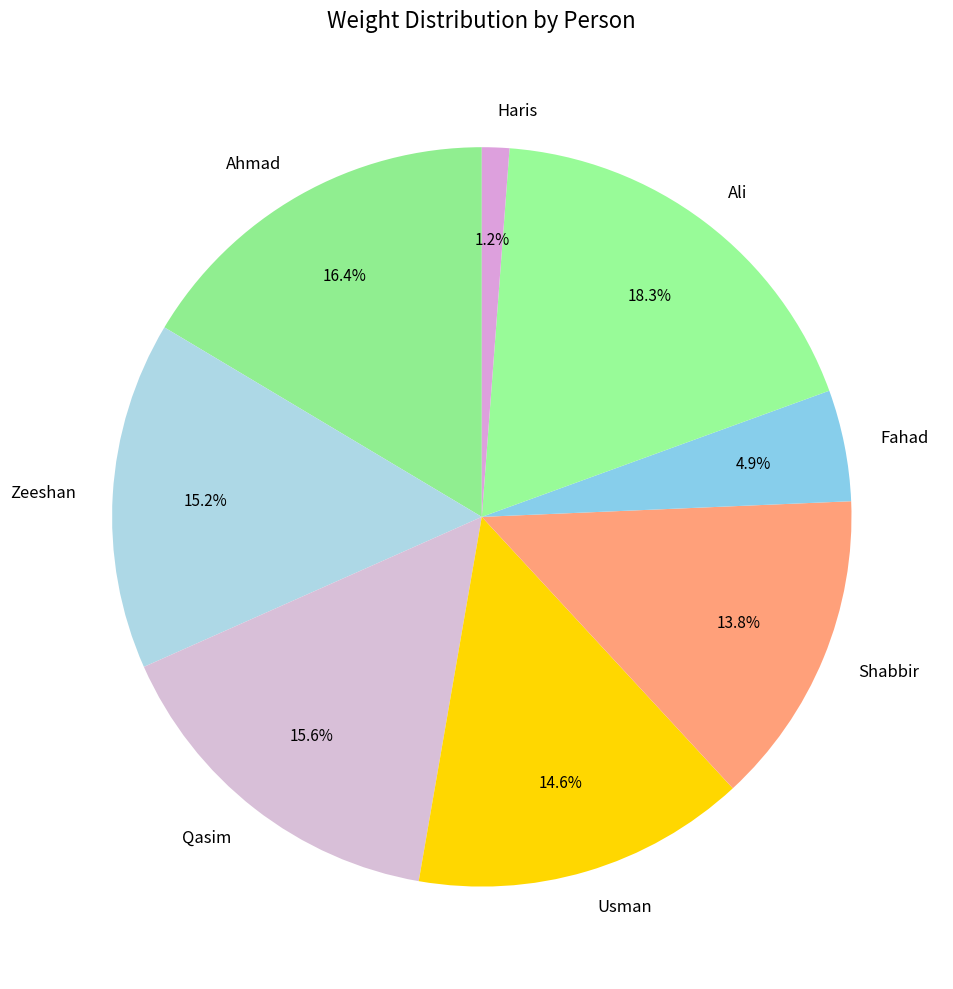

Is there any slice that represents more than half of the pie?

No